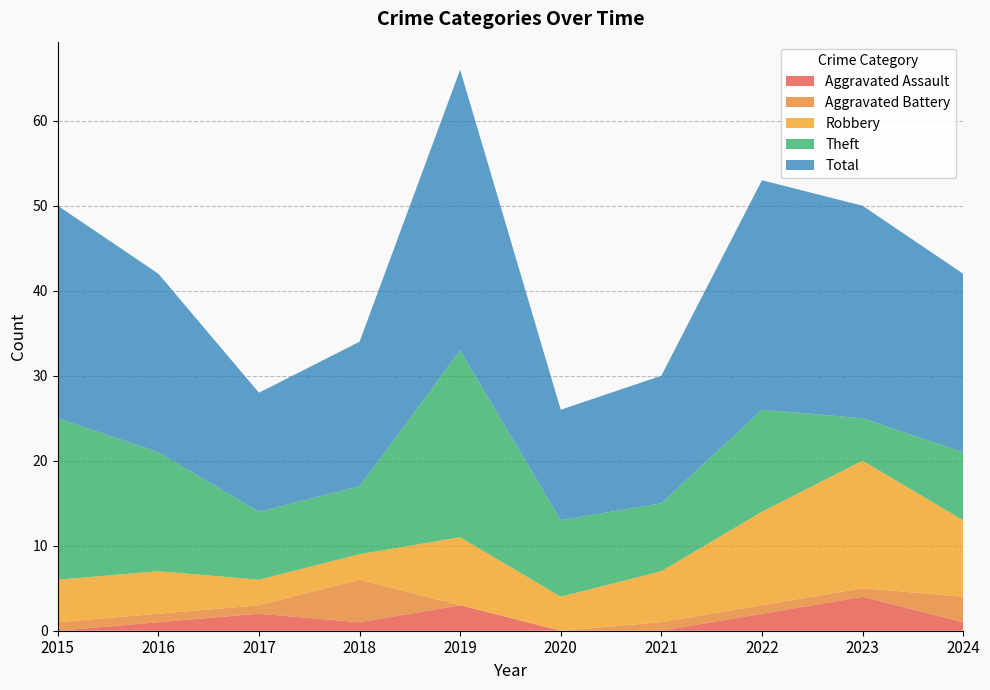

Reading right to left, what are all the values shown in this chart?

Aggravated Assault: 1	4	2	0	0	3	1	2	1	0
Aggravated Battery: 3	1	1	1	0	0	5	1	1	1
Robbery: 9	15	11	6	4	8	3	3	5	5
Theft: 8	5	12	8	9	22	8	8	14	19
Total: 21	25	27	15	13	33	17	14	21	25